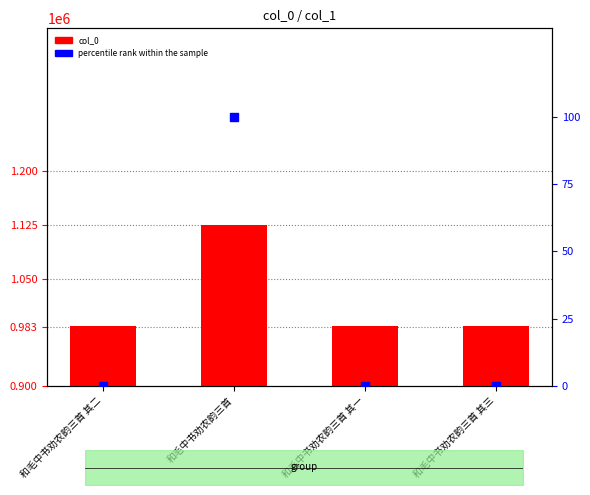

Is the value of col_0 at 和毛中书劝农韵三首 greater than the value of percentile rank within the sample at 和毛中书劝农韵三首 其一?

Yes